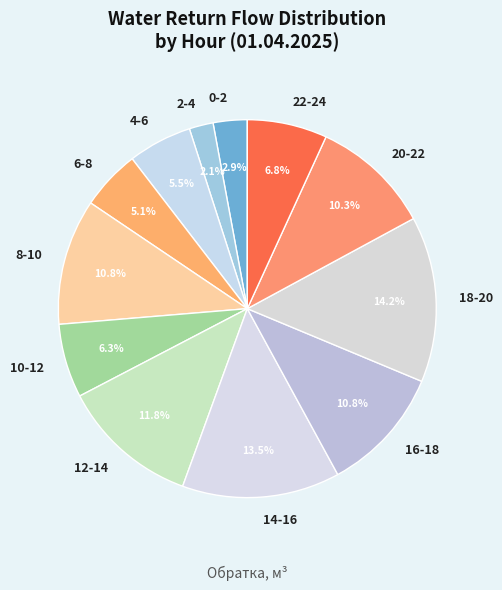

To the nearest percent, what is the average slice percentage?

8%